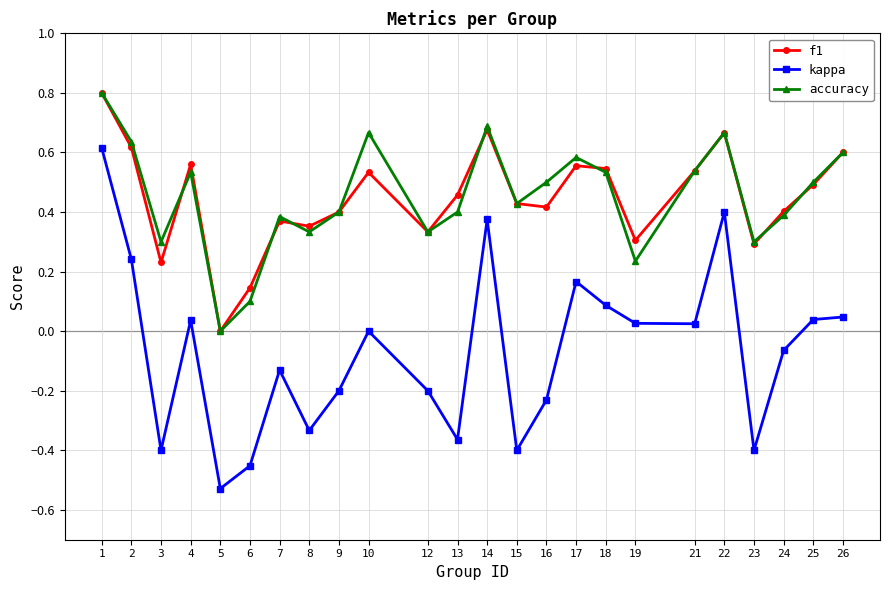

How many values in f1 are above zero?

23